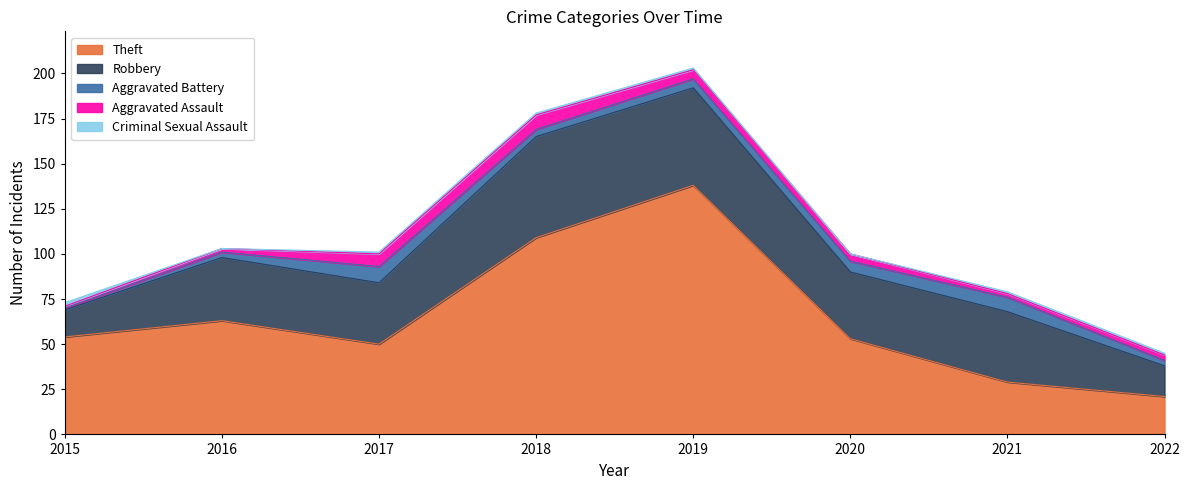

After their last crossing, which series has the higher values: Aggravated Assault or Criminal Sexual Assault?

Aggravated Assault